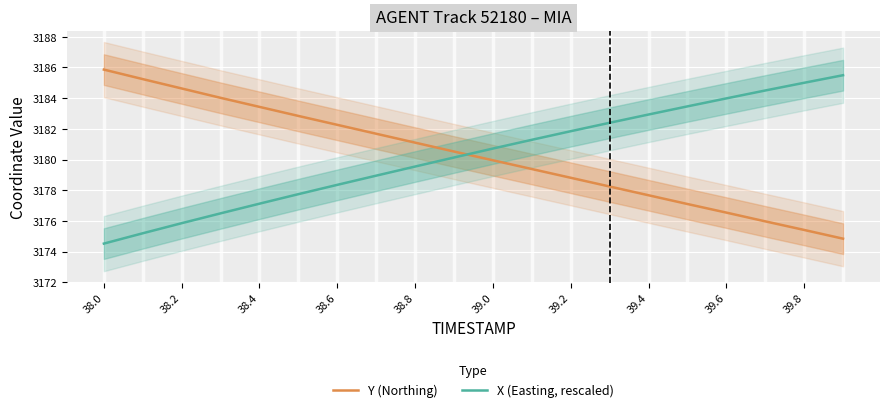

At how many categories does at least one series exceed 3178?

20